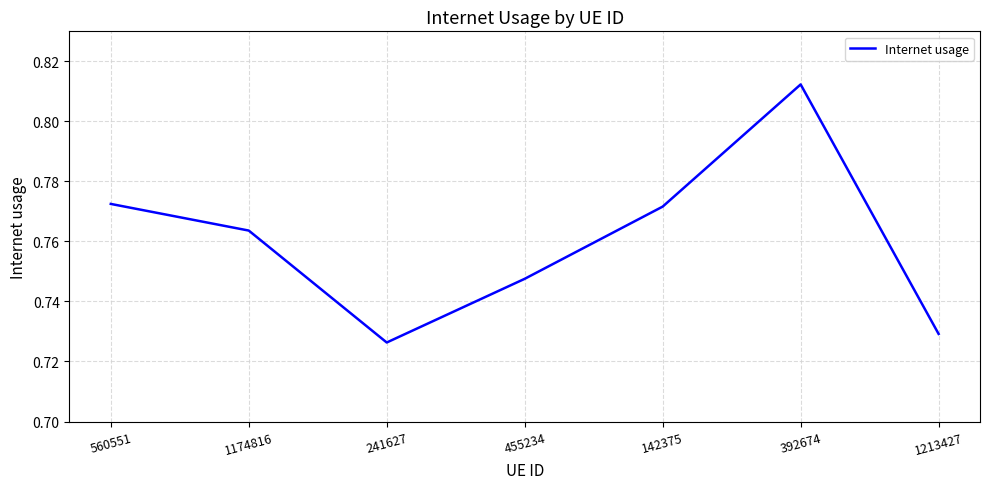

What is the sum of the values at 1213427 and 241627?

1.5